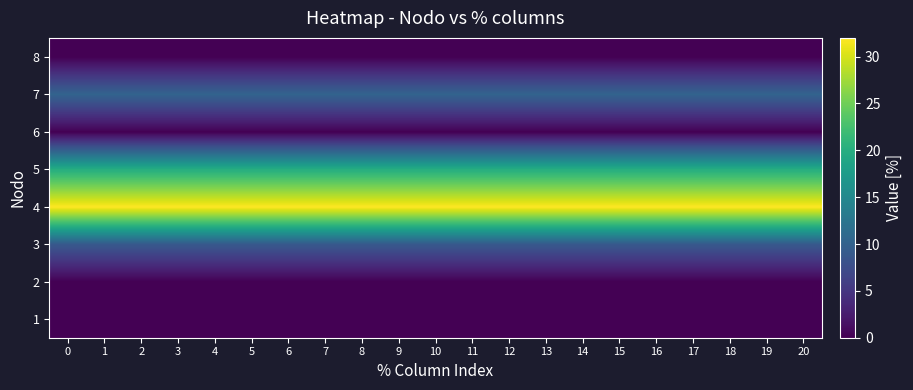

Reading left to right, what are all the values shown in this chart?

1: 0=0.0	1=0.0	2=0.0	3=0.0	4=0.0	5=0.0	6=0.0	7=0.0	8=0.0	9=0.0	10=0.0	11=0.0	12=0.0	13=0.0	14=0.0	15=0.0	16=0.0	17=0.0	18=0.0	19=0.0	20=0.0
2: 0=0.0	1=0.0	2=0.0	3=0.0	4=0.0	5=0.0	6=0.0	7=0.0	8=0.0	9=0.0	10=0.0	11=0.0	12=0.0	13=0.0	14=0.0	15=0.0	16=0.0	17=0.0	18=0.0	19=0.0	20=0.0
3: 0=8.9	1=8.9	2=8.9	3=8.9	4=8.9	5=8.9	6=8.9	7=8.9	8=8.9	9=8.9	10=8.9	11=8.9	12=8.9	13=8.9	14=8.9	15=8.9	16=8.9	17=8.9	18=8.9	19=8.9	20=8.9
4: 0=32.0	1=32.0	2=32.0	3=32.0	4=32.0	5=32.0	6=32.0	7=32.0	8=32.0	9=32.0	10=32.0	11=32.0	12=32.0	13=32.0	14=32.0	15=32.0	16=32.0	17=32.0	18=32.0	19=32.0	20=32.0
5: 0=20.0	1=20.0	2=20.0	3=20.0	4=20.0	5=20.0	6=20.0	7=20.0	8=20.0	9=20.0	10=20.0	11=20.0	12=20.0	13=20.0	14=20.0	15=20.0	16=20.0	17=20.0	18=20.0	19=20.0	20=20.0
6: 0=0.0	1=0.0	2=0.0	3=0.0	4=0.0	5=0.0	6=0.0	7=0.0	8=0.0	9=0.0	10=0.0	11=0.0	12=0.0	13=0.0	14=0.0	15=0.0	16=0.0	17=0.0	18=0.0	19=0.0	20=0.0
7: 0=10.2	1=10.2	2=10.2	3=10.2	4=10.2	5=10.2	6=10.2	7=10.2	8=10.2	9=10.2	10=10.2	11=10.2	12=10.2	13=10.2	14=10.2	15=10.2	16=10.2	17=10.2	18=10.2	19=10.2	20=10.2
8: 0=0.0	1=0.0	2=0.0	3=0.0	4=0.0	5=0.0	6=0.0	7=0.0	8=0.0	9=0.0	10=0.0	11=0.0	12=0.0	13=0.0	14=0.0	15=0.0	16=0.0	17=0.0	18=0.0	19=0.0	20=0.0